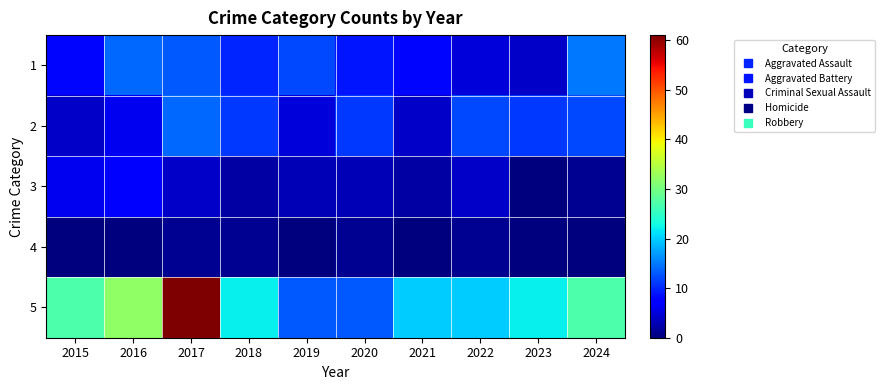

At which category is the sum across all series the highest?

2017